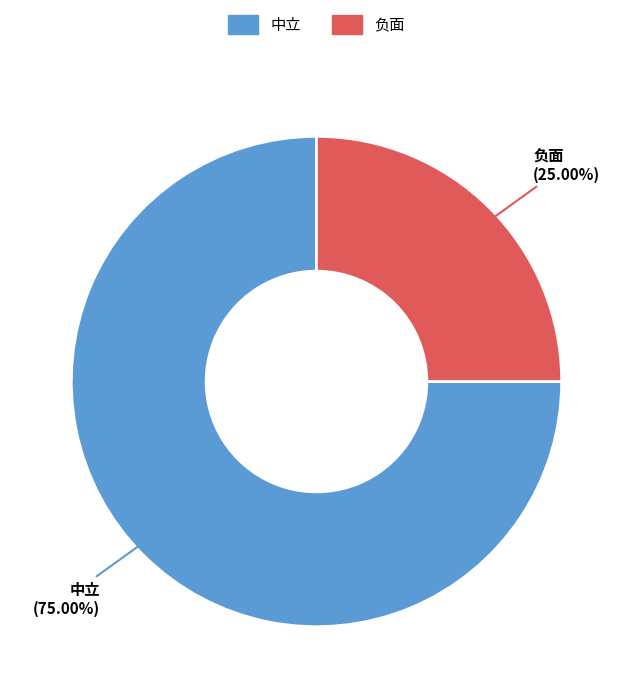

Count the number of slices in the pie.

2